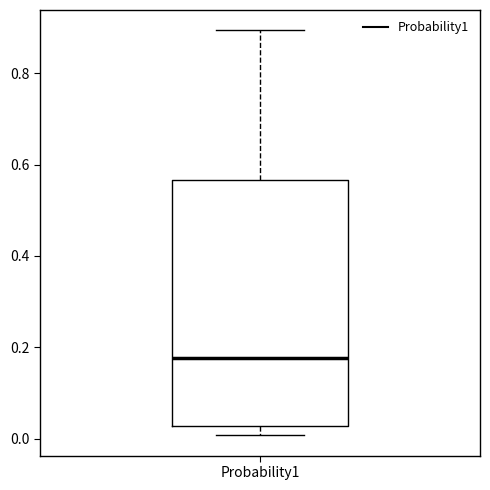

Read this box plot against the y-axis: the position of the median line, the range covered by the box, and the ends of both whiskers. The values are not printed on the chart, so give them approximately, as read against the axis.

median 0.18, box 0.02 to 0.56, whiskers 0.00 to 0.90